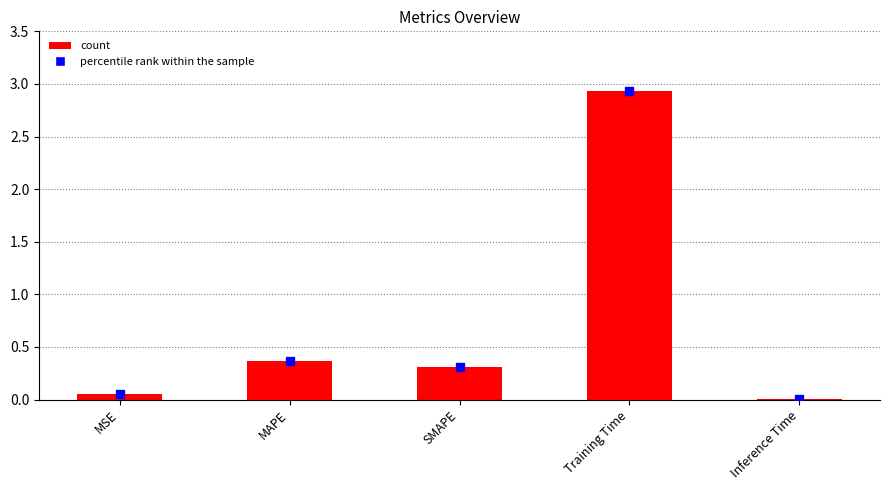

Is it true that the value at Inference Time is 0.0?

True